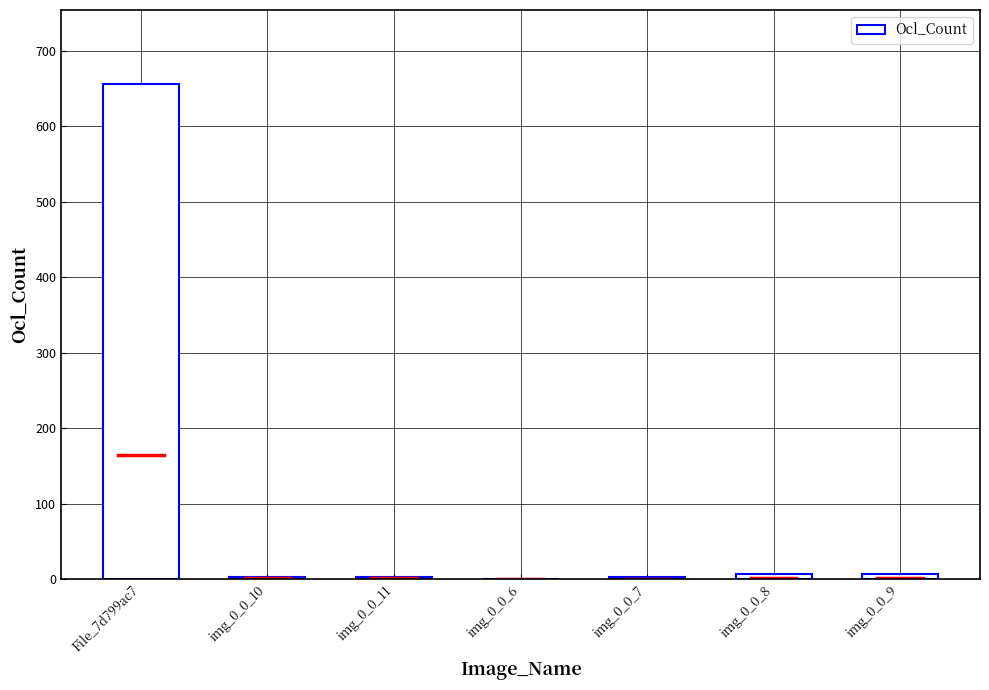

Is it true that the value at img_0_0_6 is 398?

False